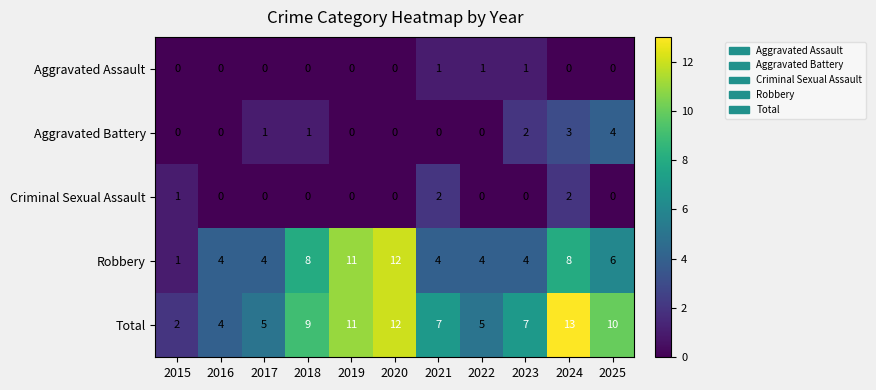

What is the difference between the maximum and minimum values in the Aggravated Battery series?

4